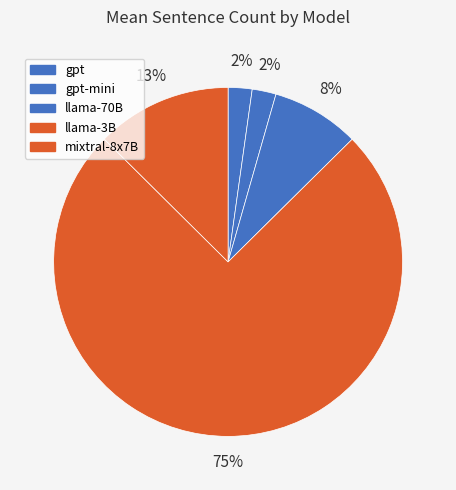

Count the number of slices in the pie.

5